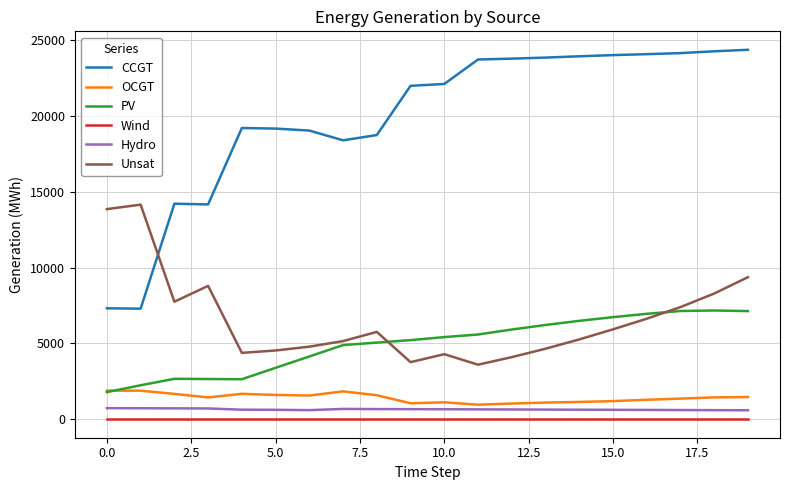

What is the minimum value for Unsat?

3601